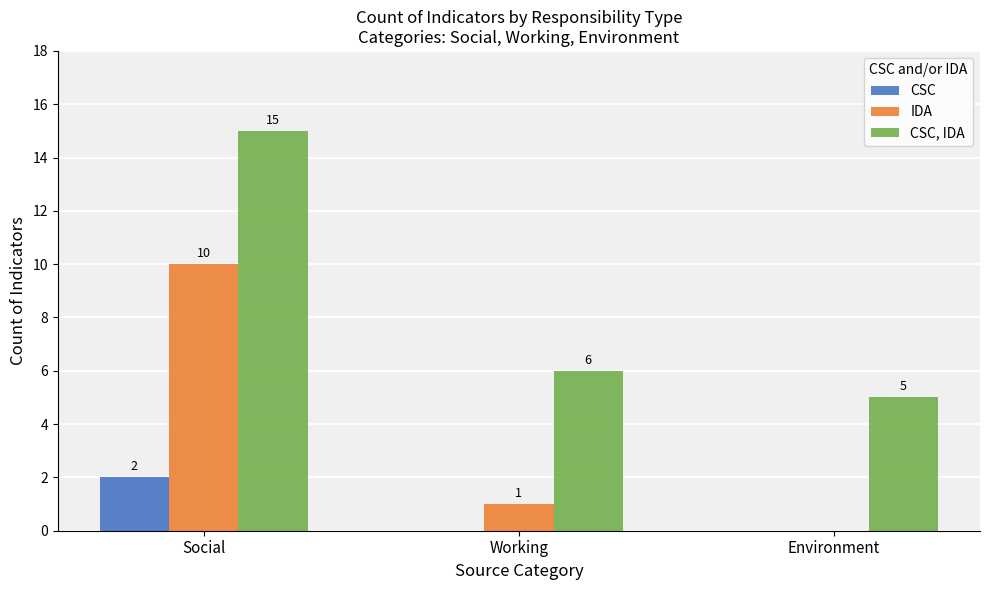

True or false: CSC has a value of -1 at Environment.

False